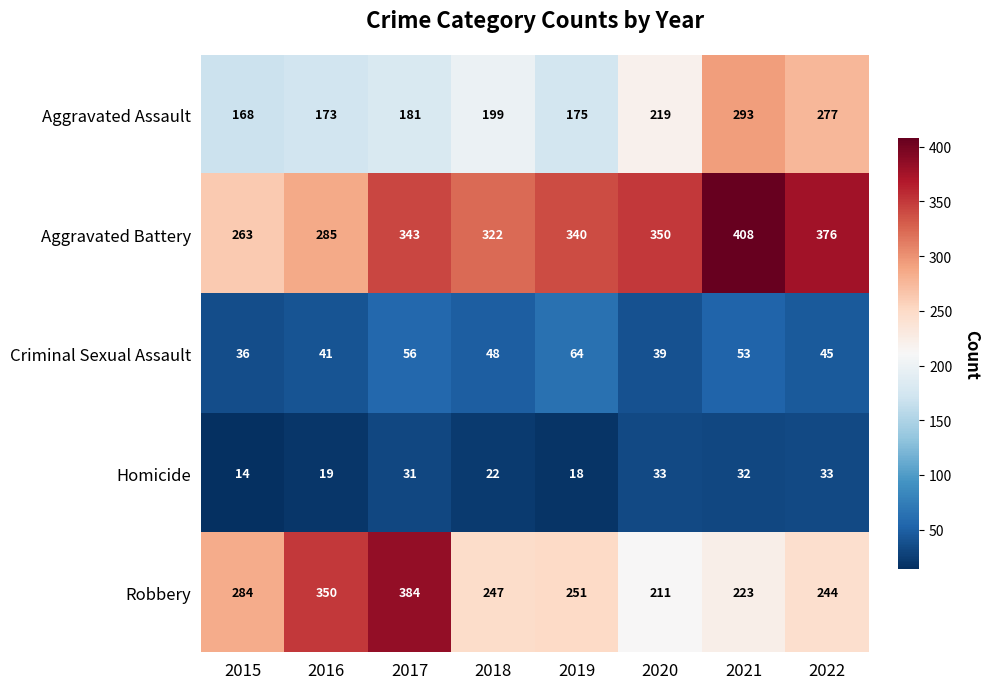

At 2016, list the series in order from largest to smallest.

Robbery, Aggravated Battery, Aggravated Assault, Criminal Sexual Assault, Homicide